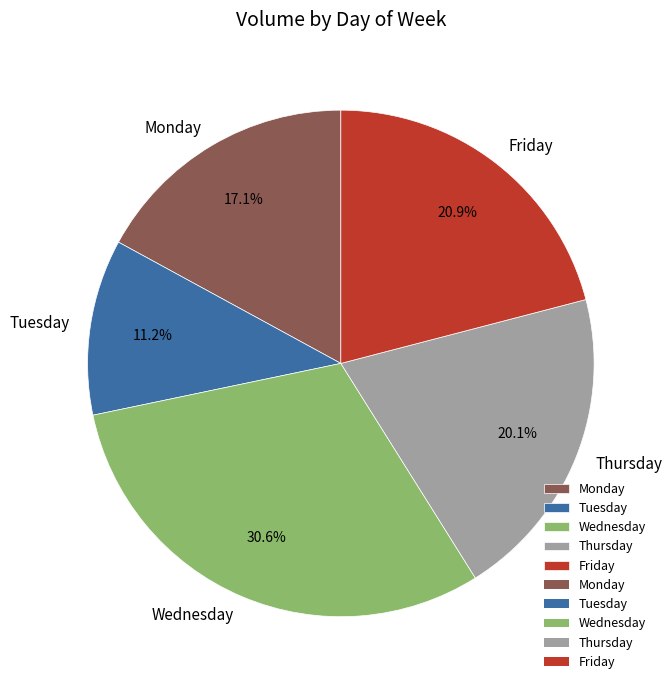

Does Tuesday account for over 50% of the chart?

No